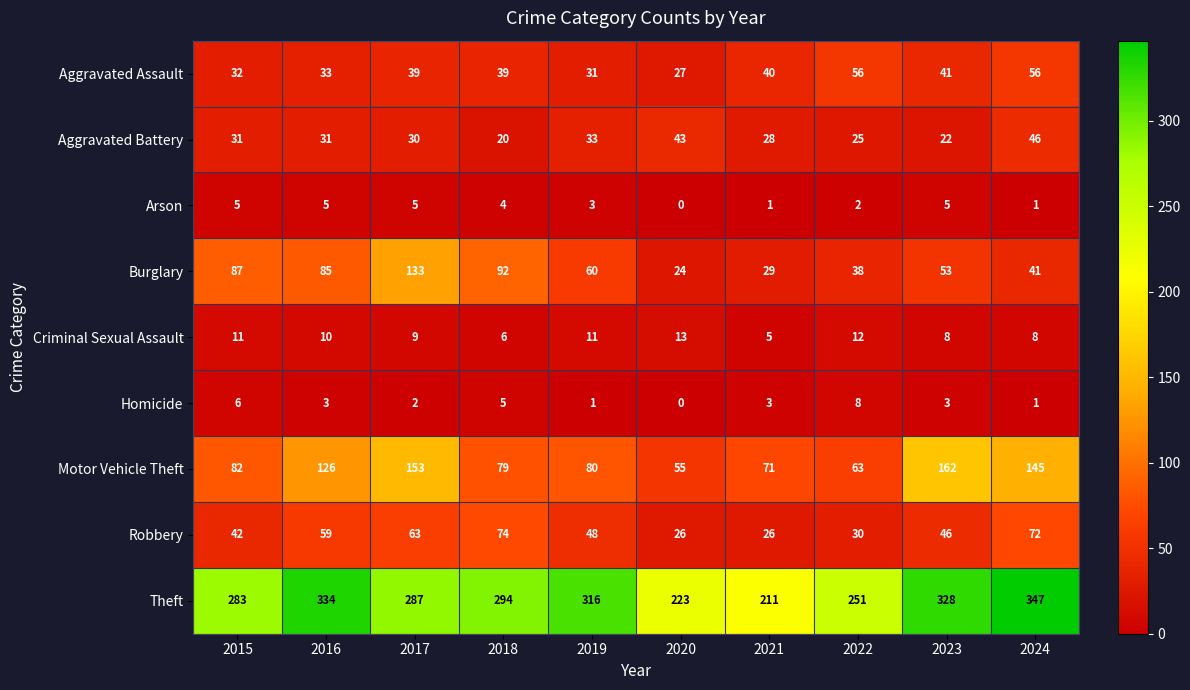

Which series has the widest spread of values?

Theft